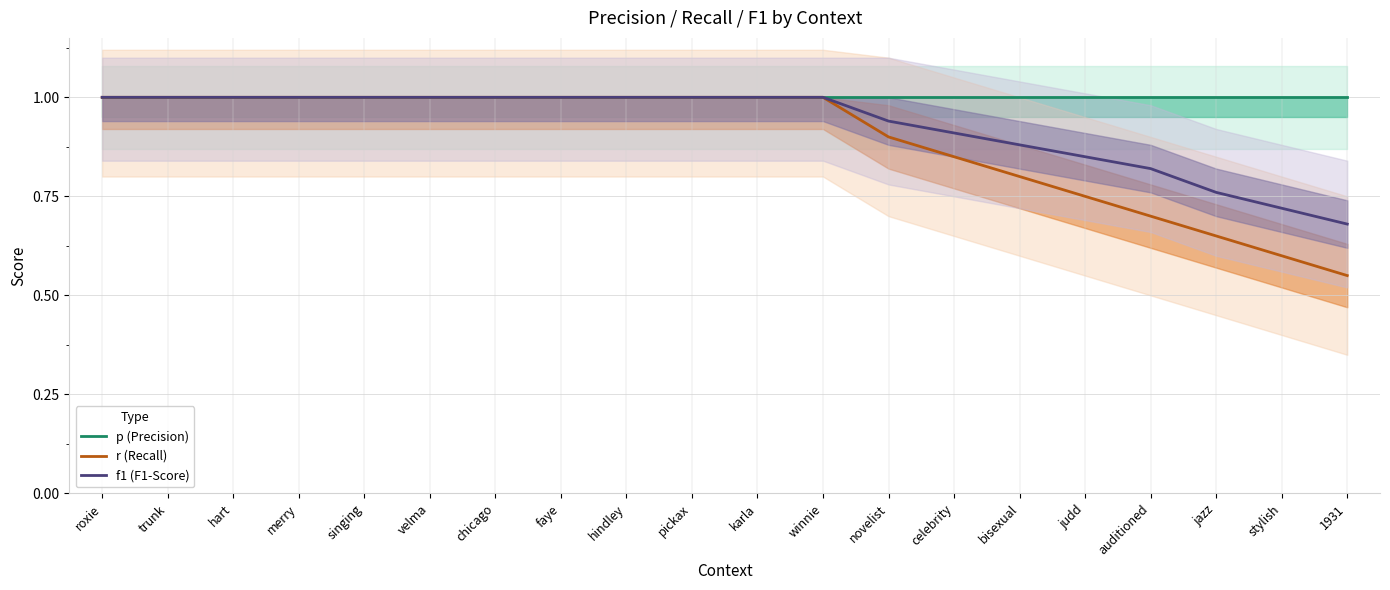

Read the p (Precision) value at hindley.

1.0